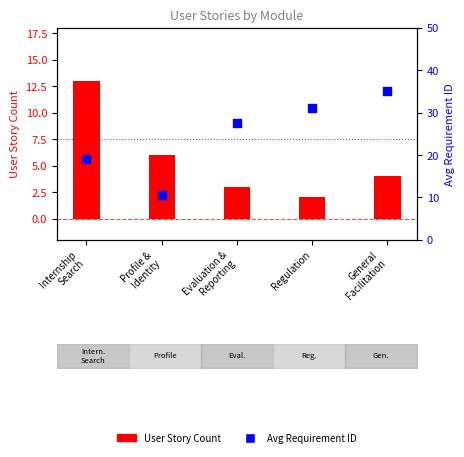

What are all the series names shown in the legend?

User Story Count, Avg Requirement ID